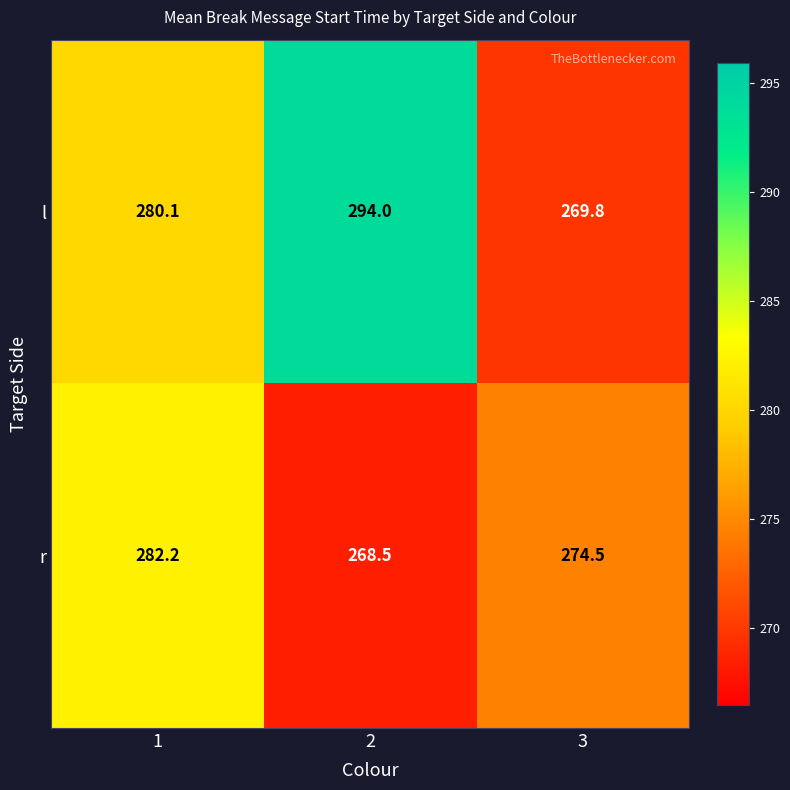

At which label does l reach its minimum?

3